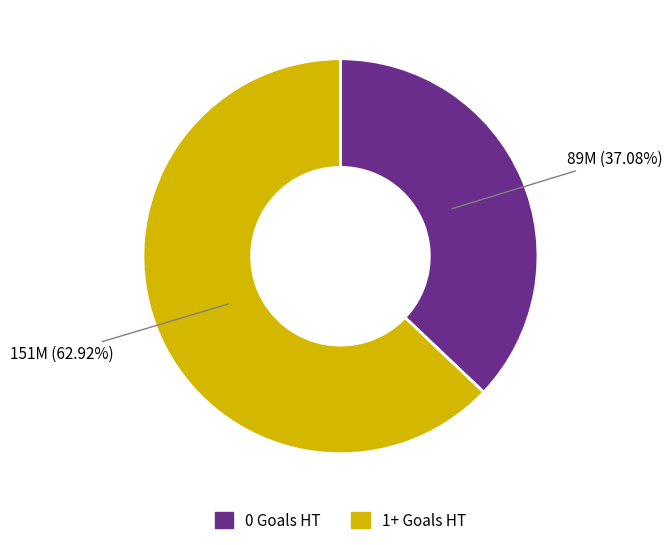

To the nearest percent, what percentage of the pie is 1+ Goals HT?

63%